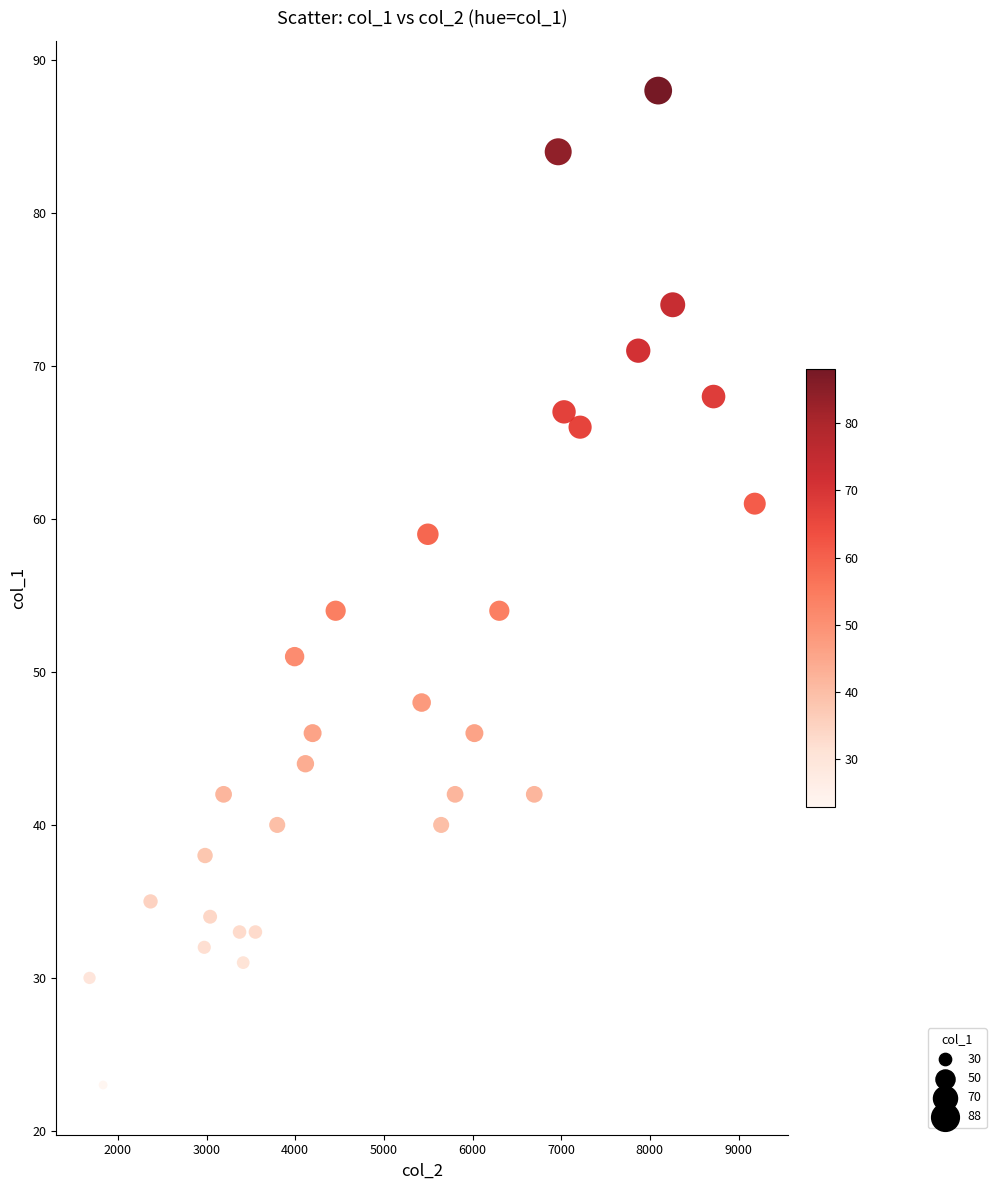

What is the range of Y values (max minus min)?

65